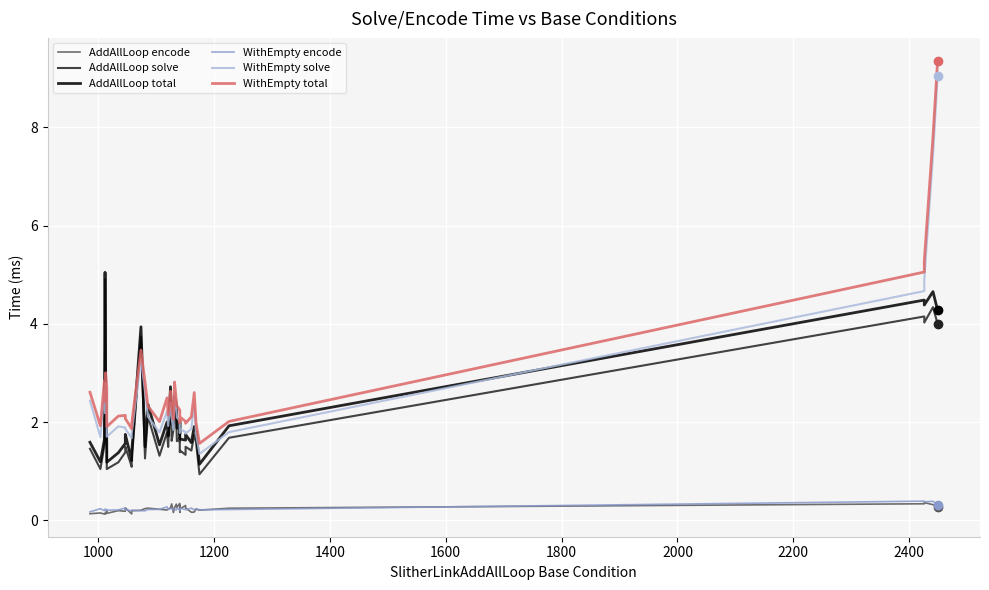

The WithEmpty total series shows 3.4 at 1000. True or false?

False